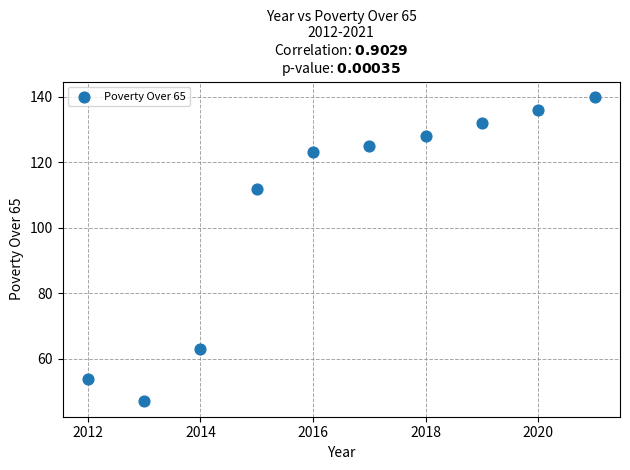

What is the range of Y values (max minus min)?

93